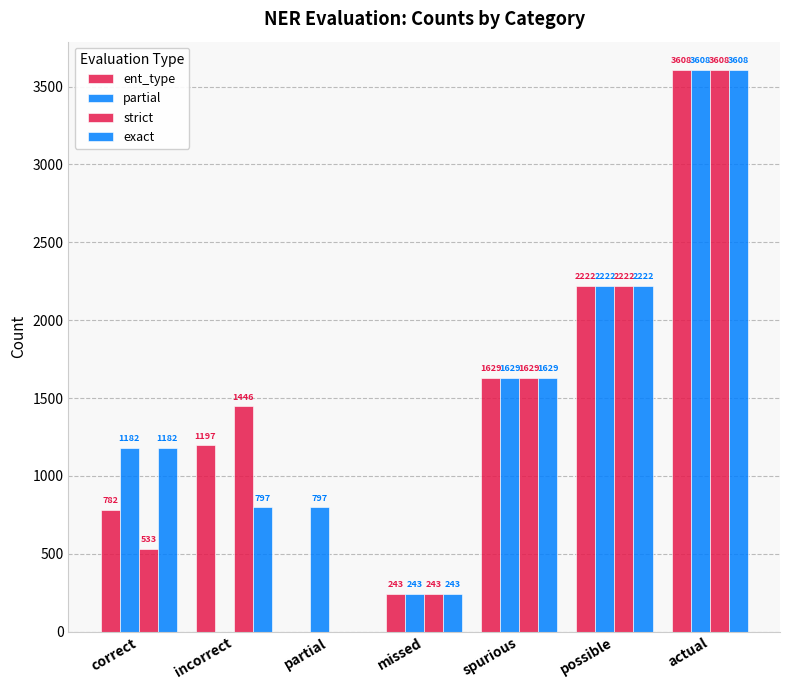

Are the bars horizontal?

No